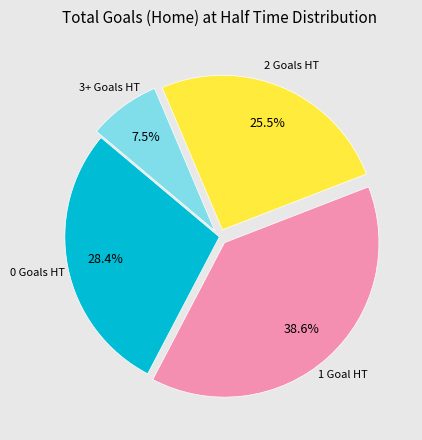

Is there any slice that represents more than half of the pie?

No